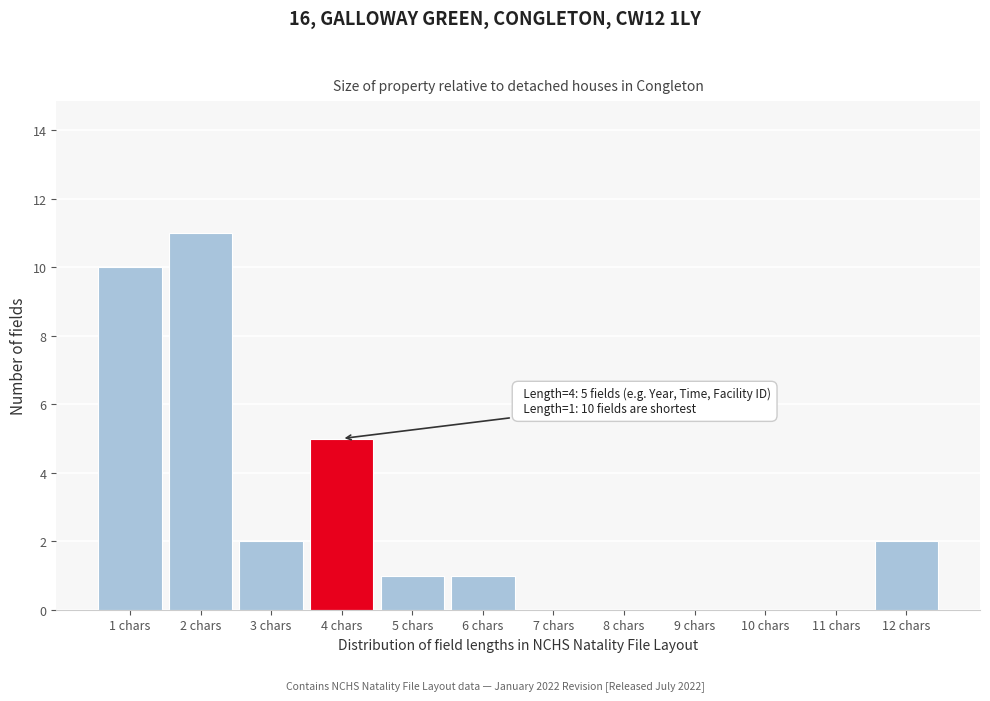

Reading right to left, list all the values displayed in this chart.

12 chars=2	11 chars=0	10 chars=0	9 chars=0	8 chars=0	7 chars=0	6 chars=1	5 chars=1	4 chars=5	3 chars=2	2 chars=11	1 chars=10